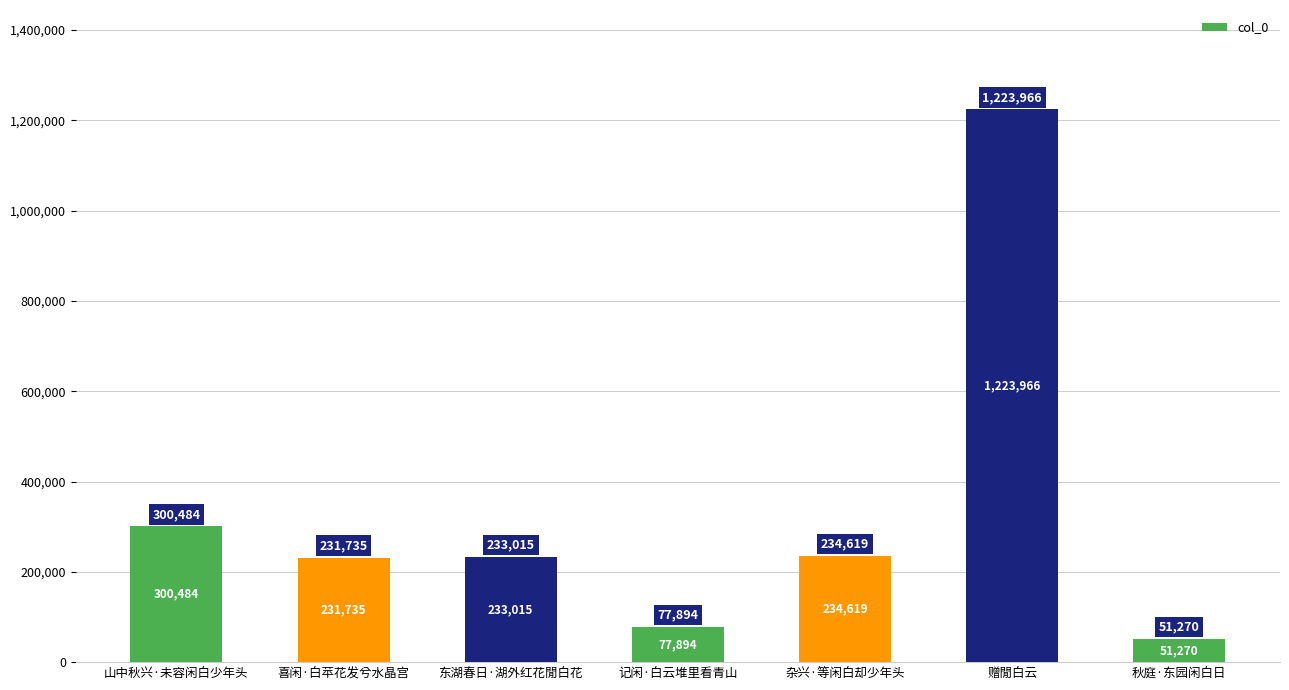

Are the bars horizontal?

No